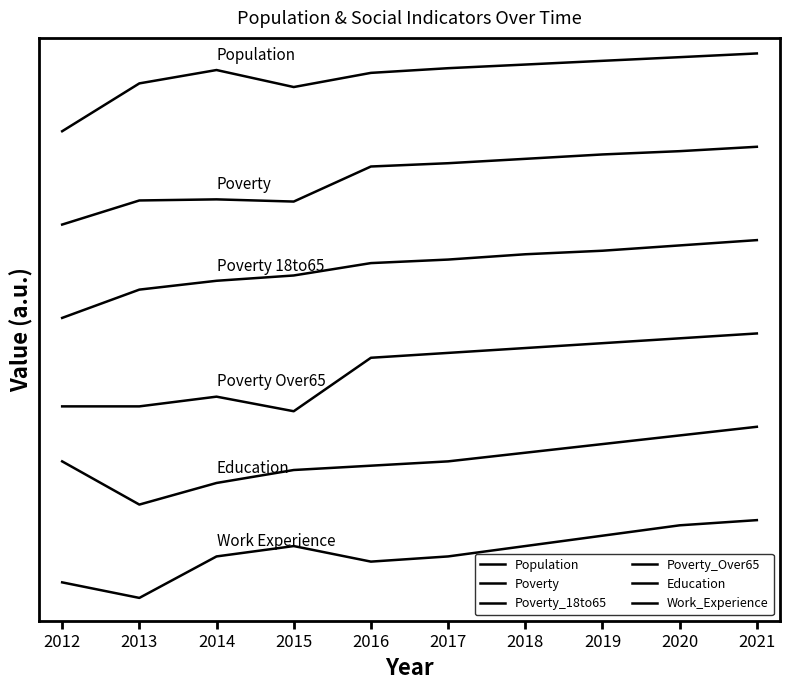

Is this an area chart (filled region under the line)?

No